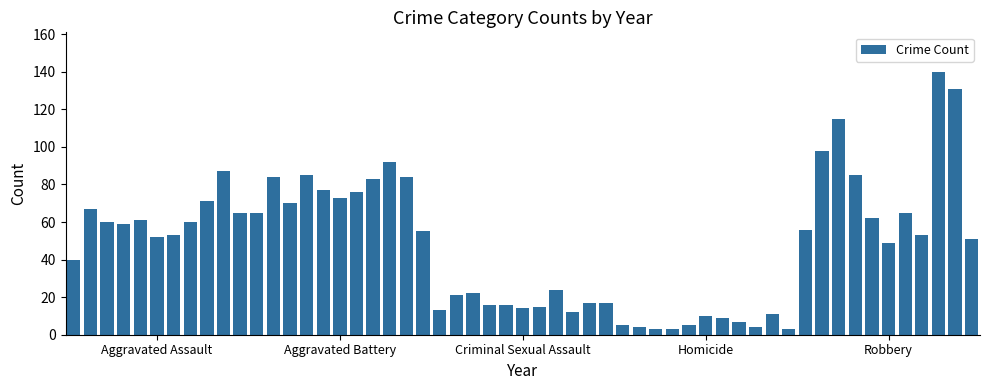

What is the difference between the second highest and second lowest values?

128